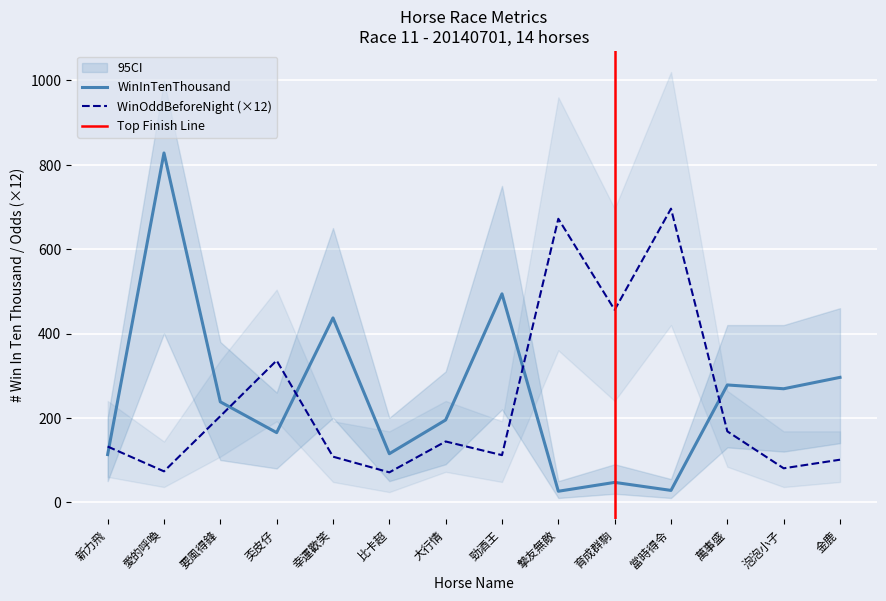

The value of WinInTenThousand at 幸運歡笑 is 437.0. True or false?

True